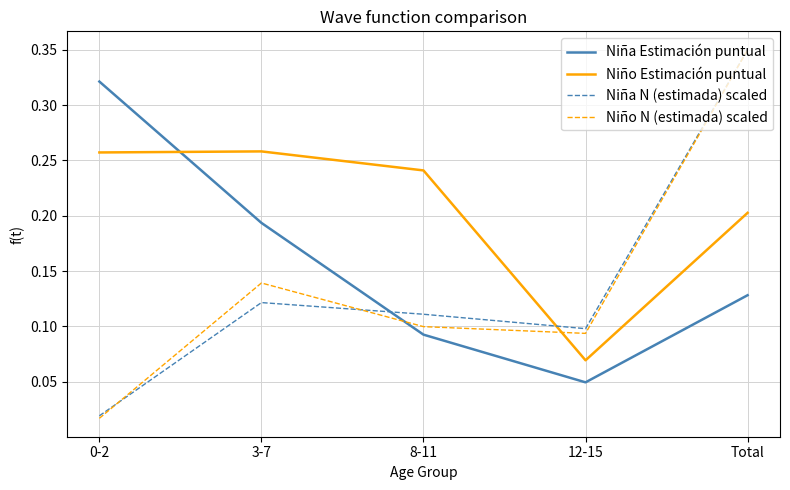

True or false: Niña N (estimada) scaled has more than 0 points higher than both neighbors.

True